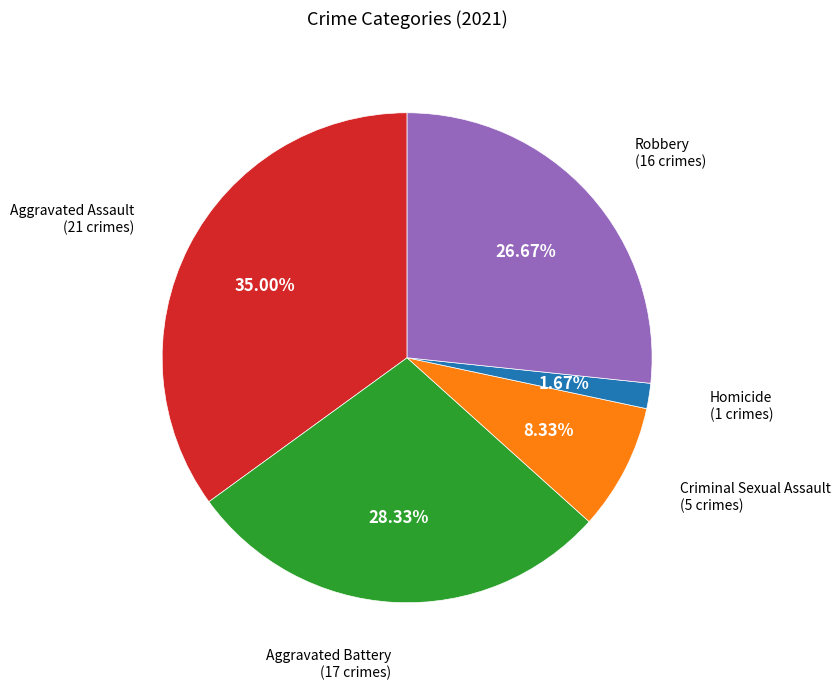

How many segments does this pie chart have?

5